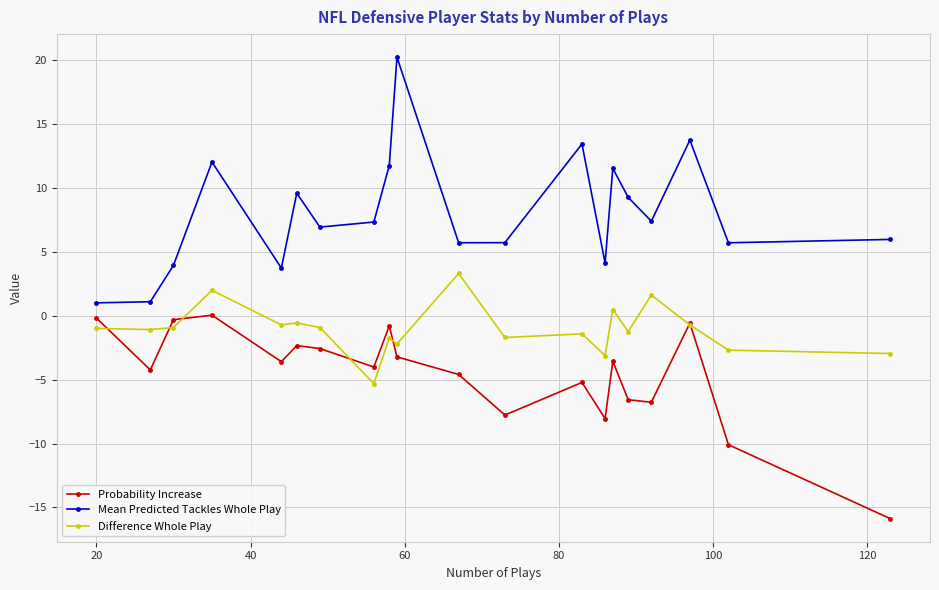

True or false: Difference Whole Play has more than 2 interior local peaks.

True